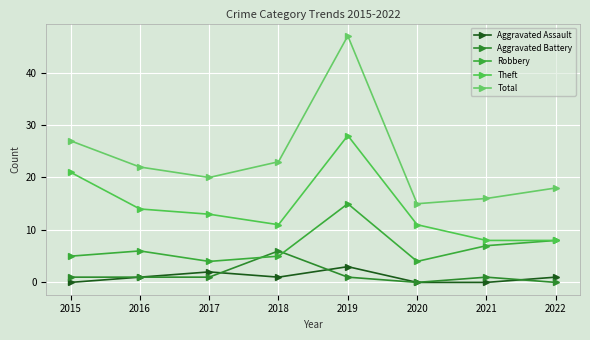

Which series has the largest total across all categories?

Total